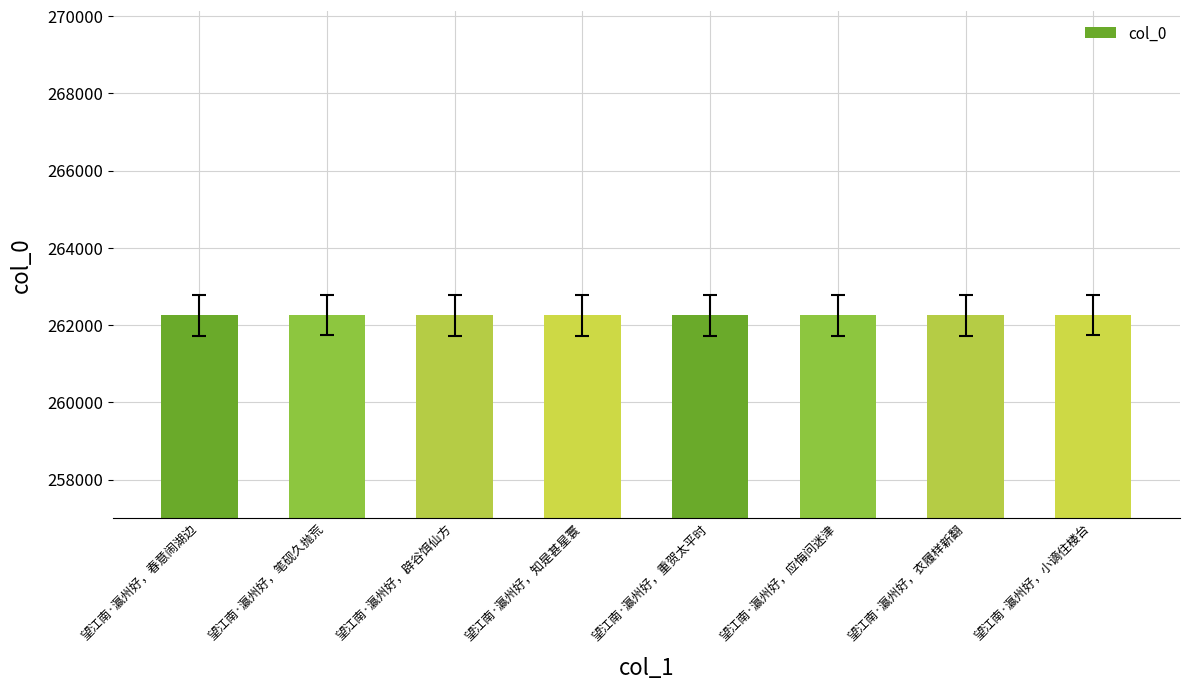

What value does the data have at 望江南·瀛州好，春意闹湖边?

262254